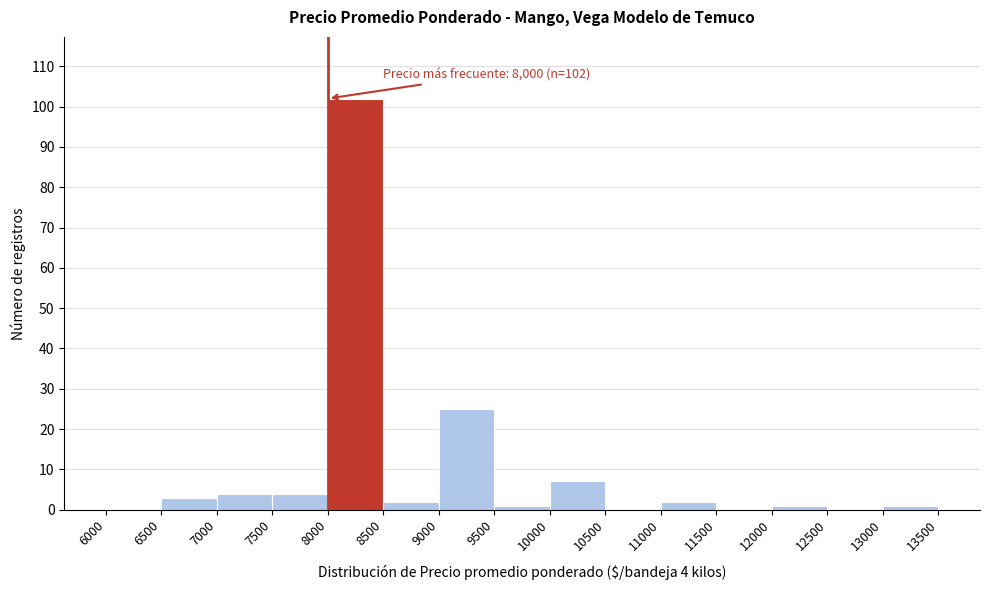

Over which range of the x-axis is the bar tallest?

8000 to 8500